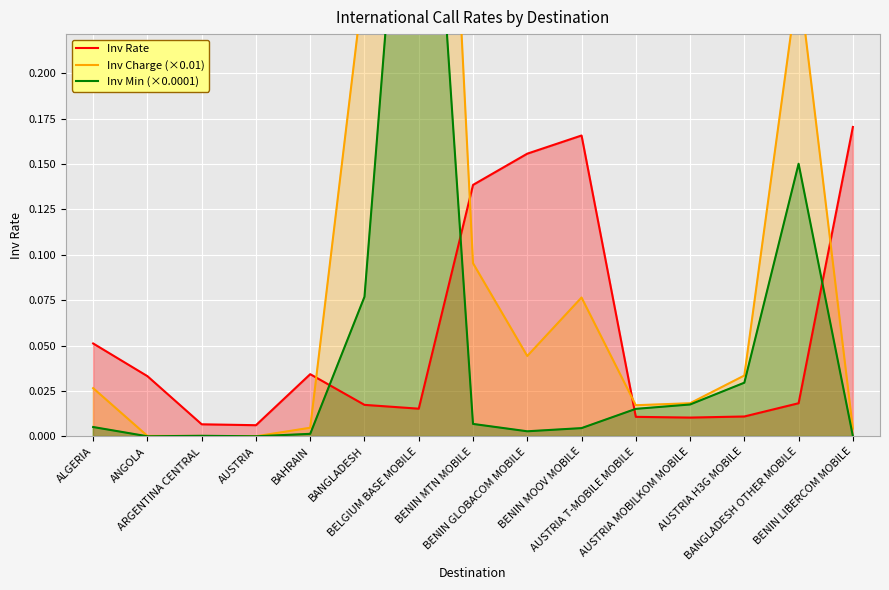

Which label corresponds to the smallest value in the chart?

AUSTRIA